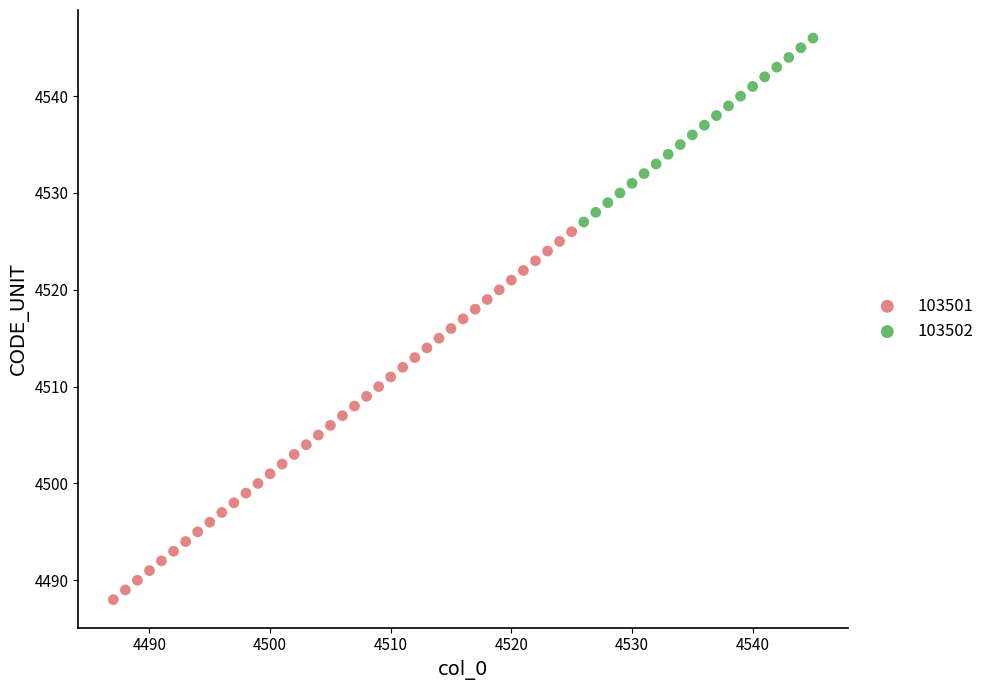

Which series reaches the minimum Y coordinate?

103501